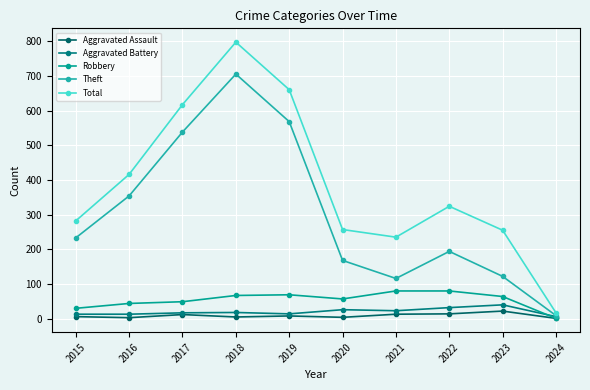

Between 2020 and 2021, which is larger?

2021